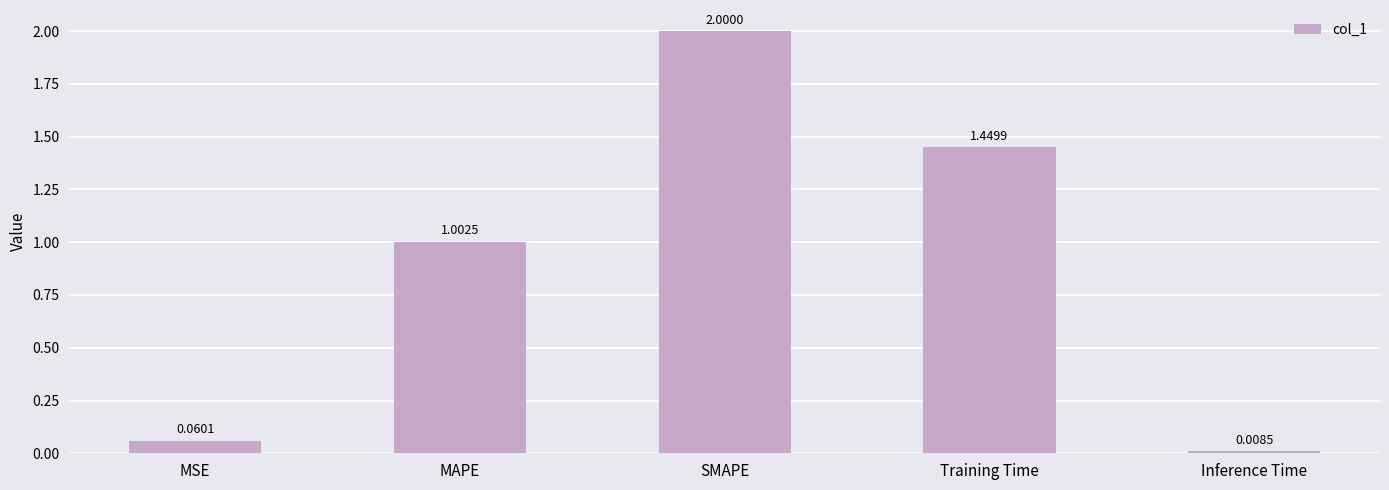

What is the sum of all values?

4.5